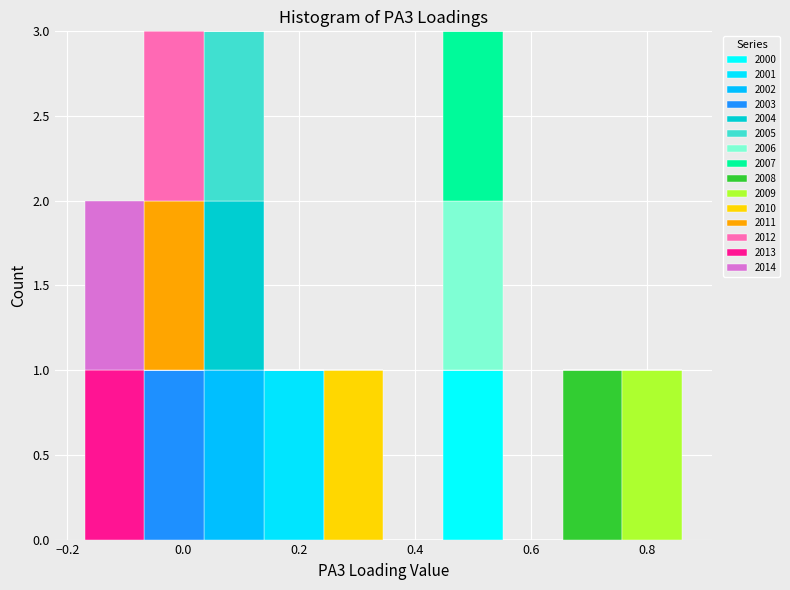

Reading left to right, list every stacked bar in this chart as the range it spans on the x-axis followed by its total height. Neither the bar edges nor the heights are printed on the chart, so give them approximately, as read against the axes.

-0.16 to -0.06: 2
-0.06 to 0.04: 3
0.04 to 0.14: 3
0.14 to 0.24: 1
0.24 to 0.34: 1
0.34 to 0.44: 0
0.44 to 0.56: 3
0.56 to 0.66: 0
0.66 to 0.76: 1
0.76 to 0.86: 1